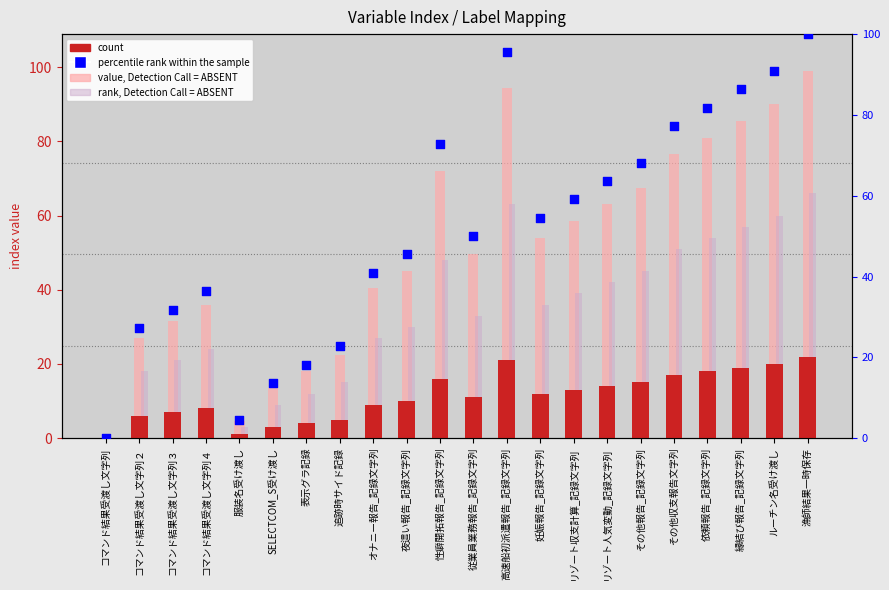

Which series has the largest Y range (max minus min)?

percentile rank within the sample